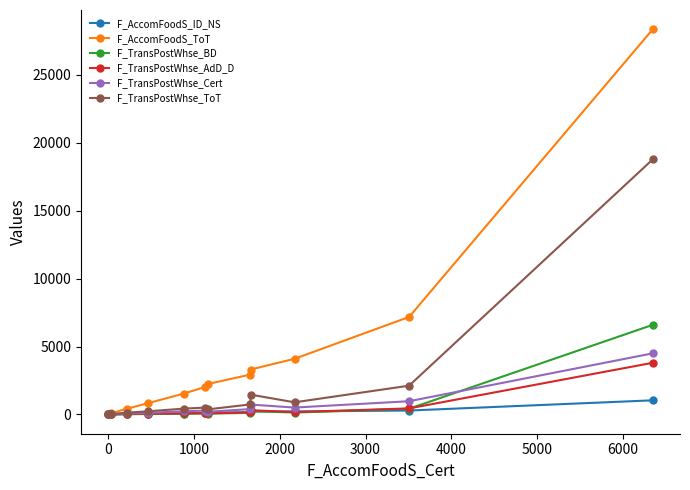

What is the maximum value for F_TransPostWhse_BD?

6600